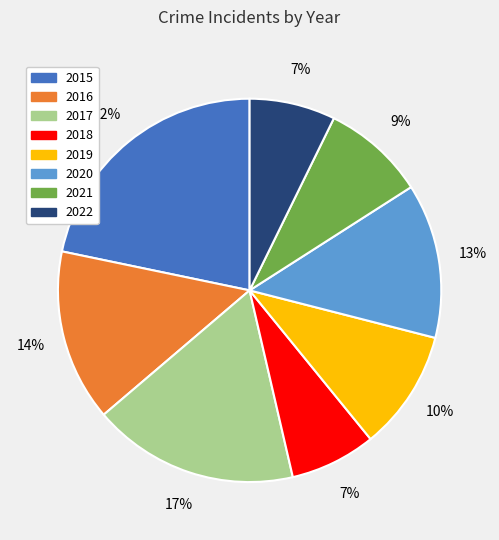

Which category has the biggest portion of the pie?

2015